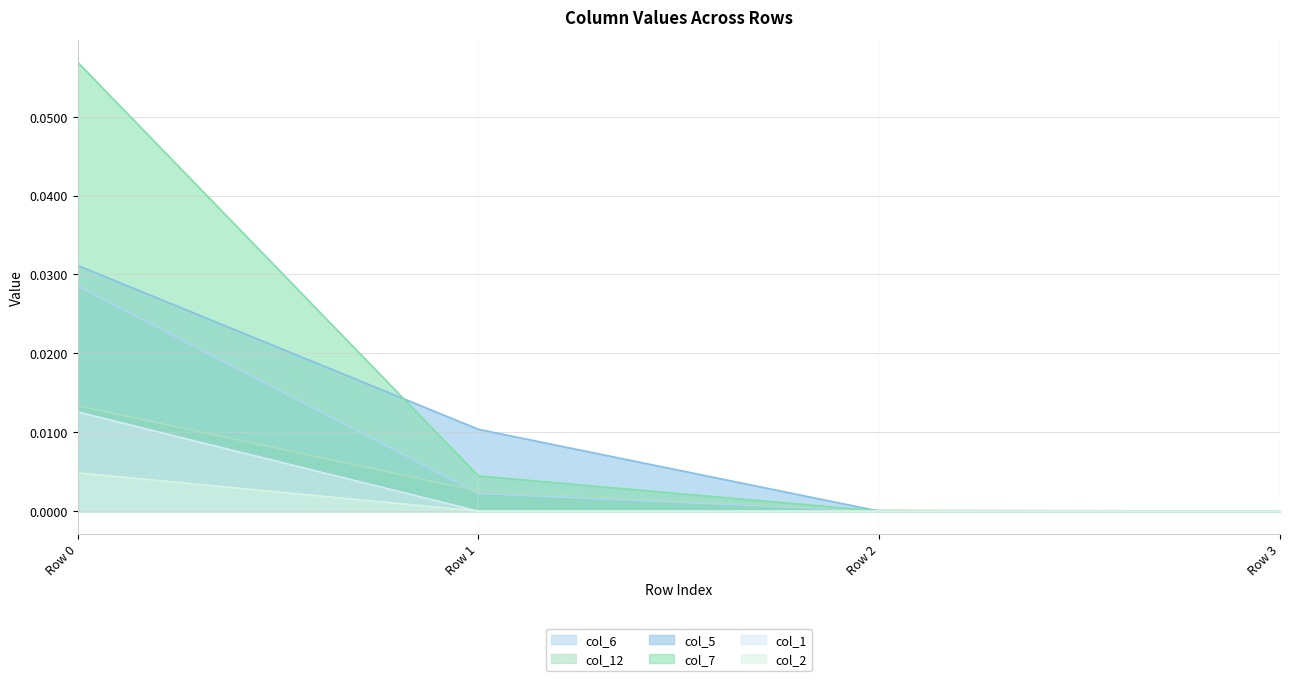

At which category is the sum across all series the highest?

Row 0